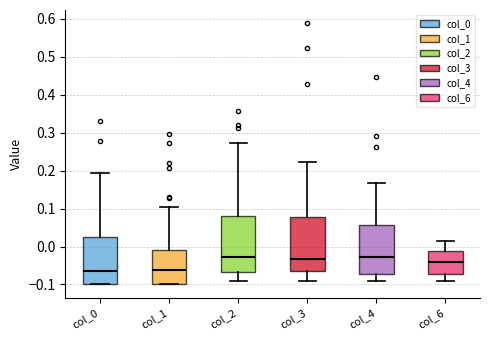

Reading left to right, read every box against the y-axis: the position of its median line, the range the box covers, and the ends of its whiskers. The values are not printed on the chart, so give them approximately, as read against the axis.

col_0: median -0.06, box -0.10 to 0.03, whiskers -0.10 to 0.19
col_1: median -0.06, box -0.10 to -0.01, whiskers -0.10 to 0.10
col_2: median -0.03, box -0.07 to 0.08, whiskers -0.09 to 0.27
col_3: median -0.03, box -0.06 to 0.08, whiskers -0.09 to 0.22
col_4: median -0.03, box -0.07 to 0.06, whiskers -0.09 to 0.17
col_6: median -0.04, box -0.07 to -0.01, whiskers -0.09 to 0.01